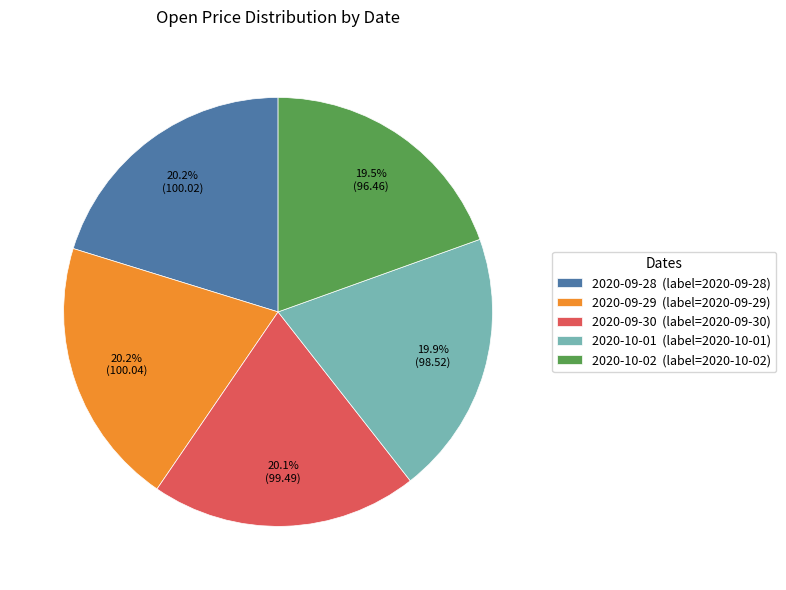

Is it true that 2020-09-30 is 11% of the pie?

False